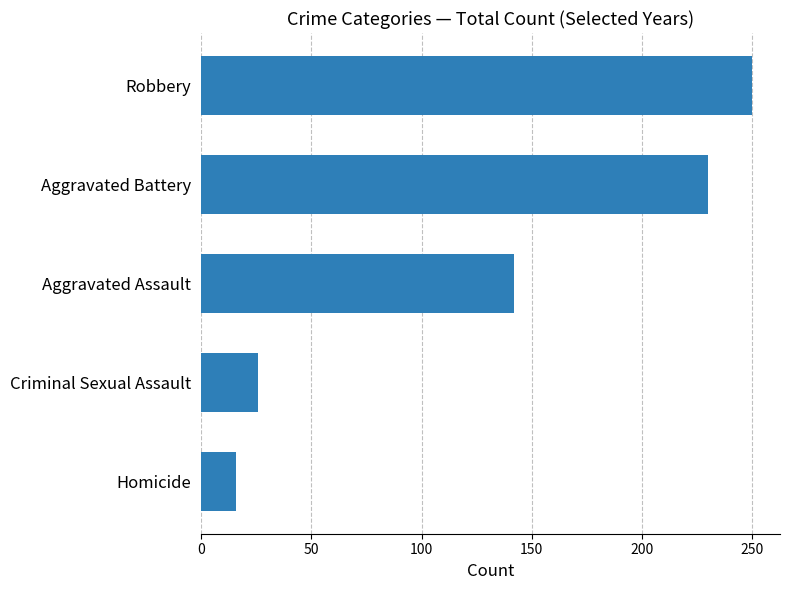

At which category does the chart reach its peak across all series?

Robbery